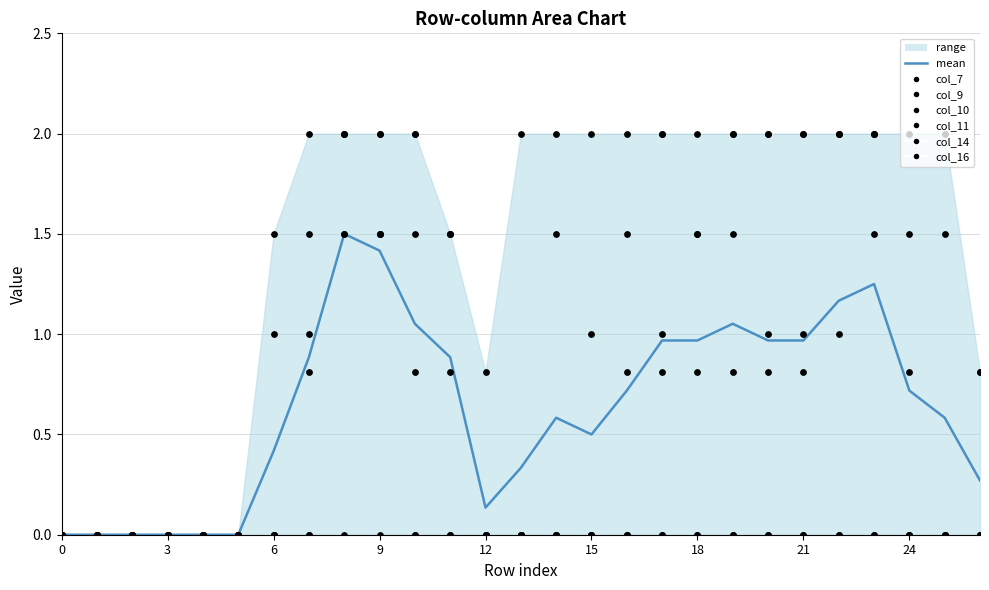

Which series has the largest Y range (max minus min)?

col_7